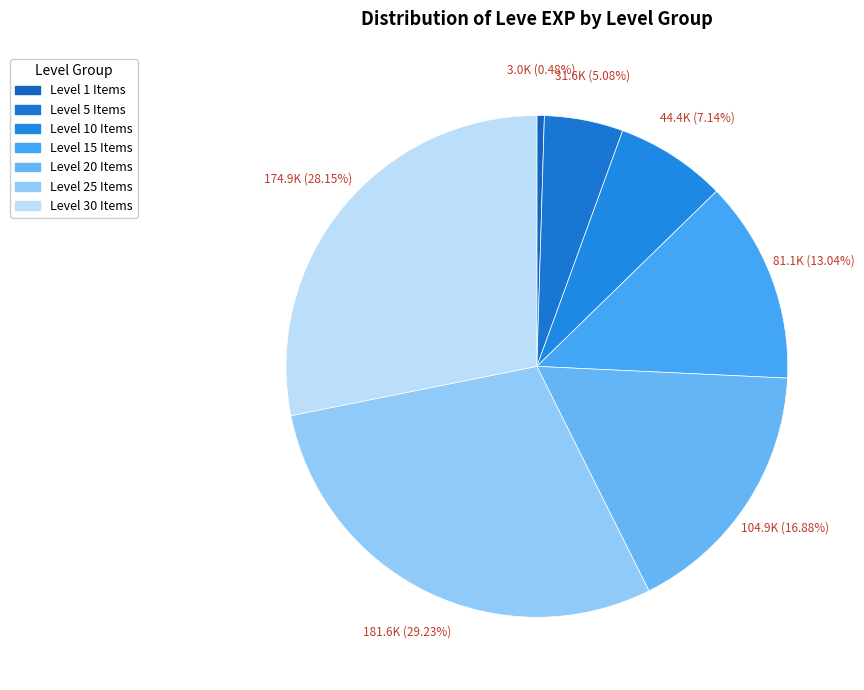

Count the number of slices in the pie.

7